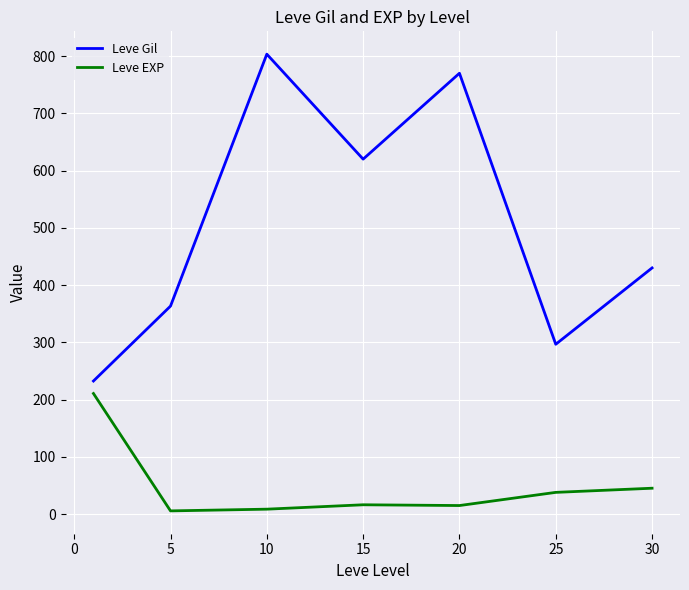

Does the chart have visible grid lines?

Yes